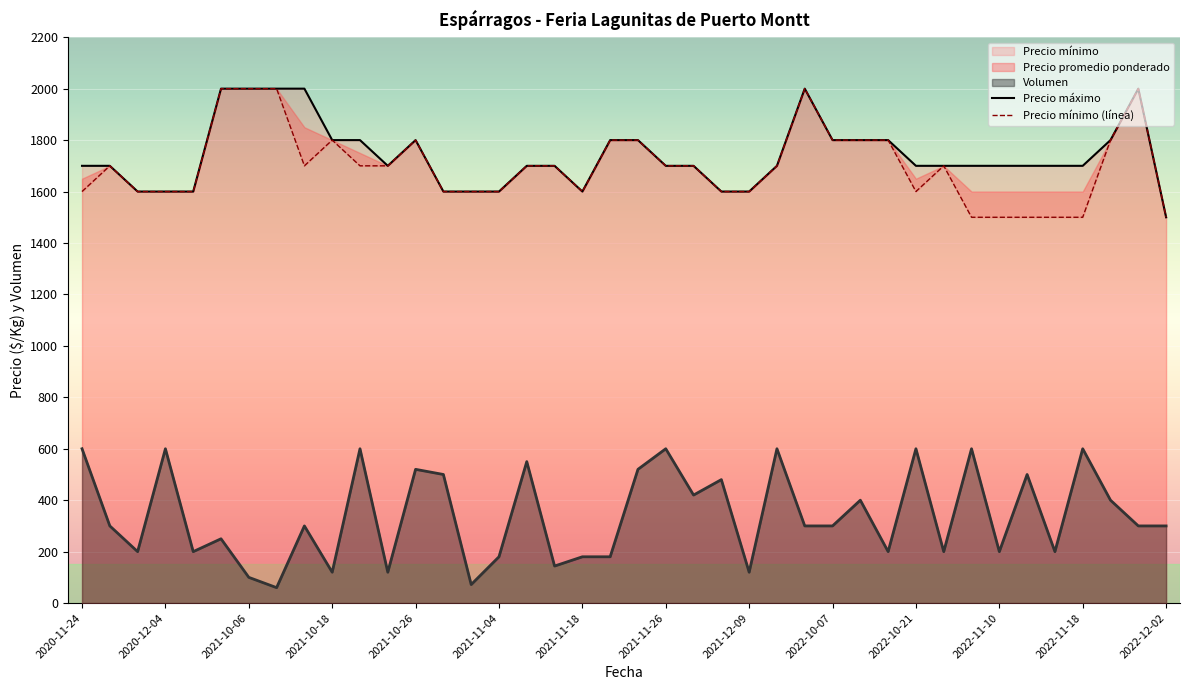

What is the difference between the maximum and minimum values in the Precio mínimo (línea) series?

500